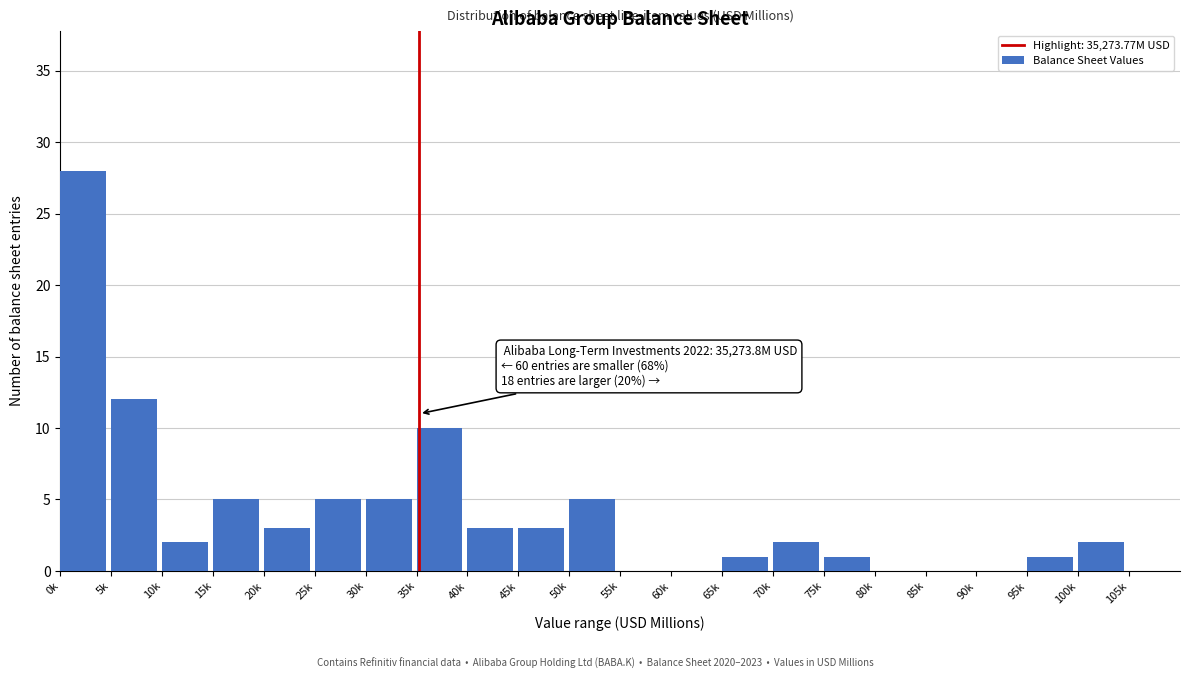

Reading left to right, extract all data points from this chart.

0k=28	5k=12	10k=2	15k=5	20k=3	25k=5	30k=5	35k=10	40k=3	45k=3	50k=5	55k=0	60k=0	65k=1	70k=2	75k=1	80k=0	85k=0	90k=0	95k=1	100k=2	105k=0